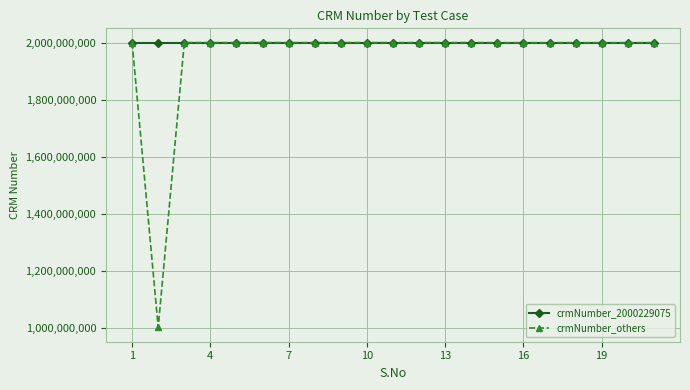

List the series in order of their overall mean, highest first.

crmNumber_2000229075, crmNumber_others